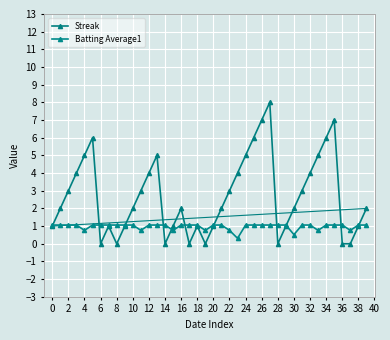

Is this an area chart (filled region under the line)?

No